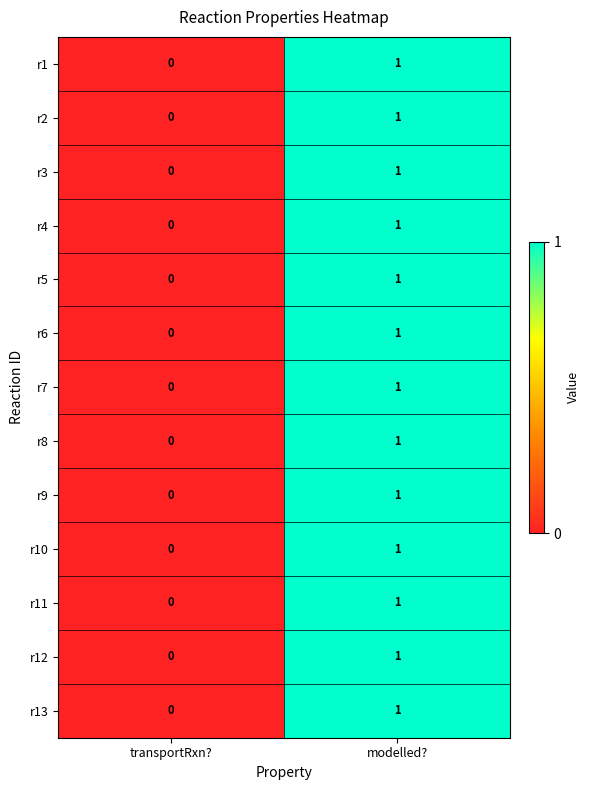

Reading left to right, extract all data points from this chart.

r1: 0	1
r2: 0	1
r3: 0	1
r4: 0	1
r5: 0	1
r6: 0	1
r7: 0	1
r8: 0	1
r9: 0	1
r10: 0	1
r11: 0	1
r12: 0	1
r13: 0	1